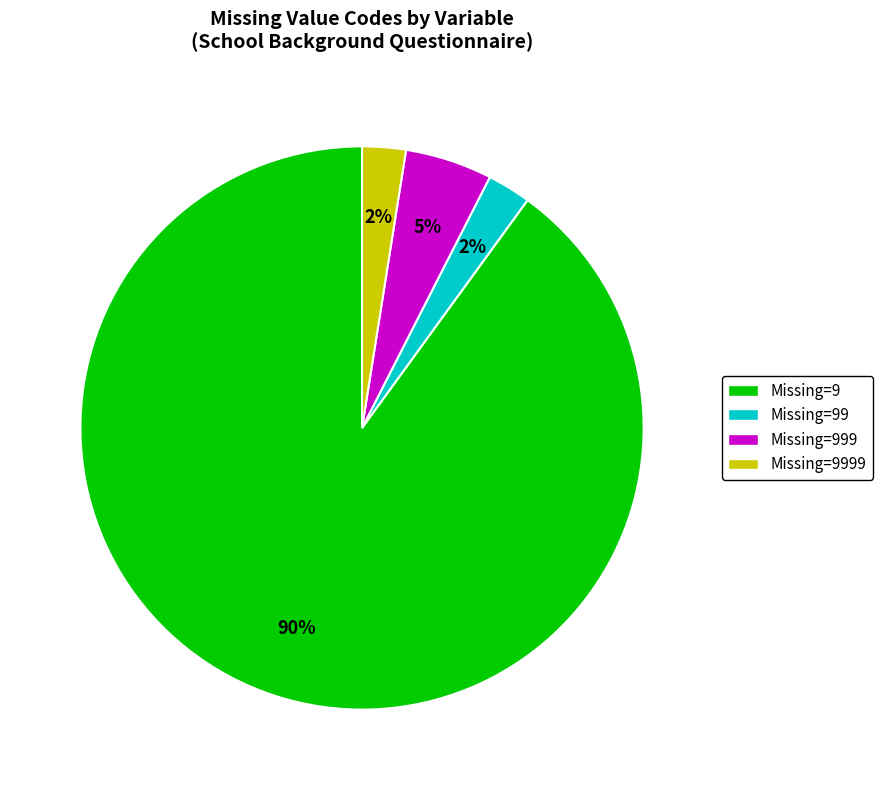

Does any single category account for the majority?

Yes